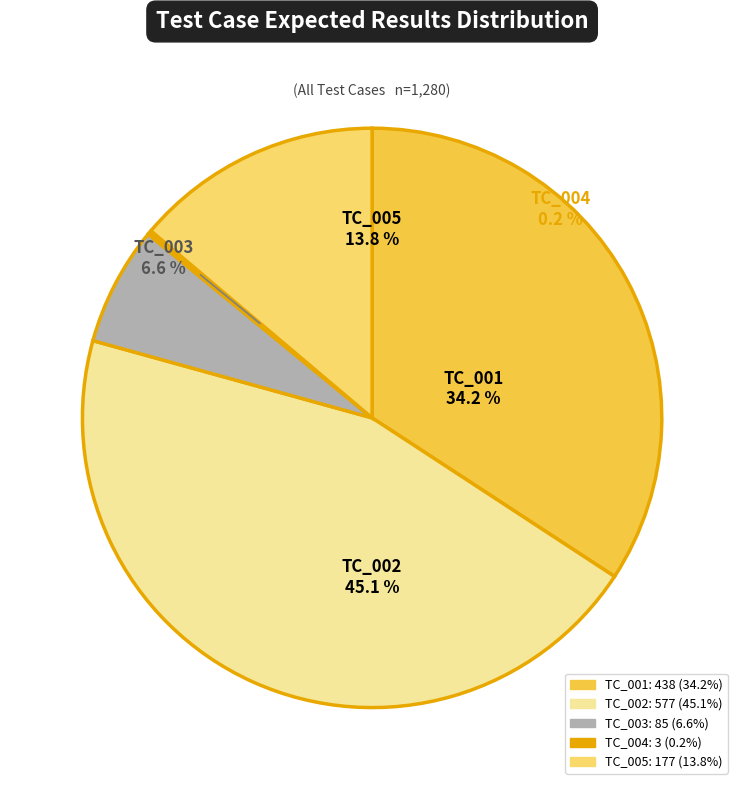

Approximately how many times larger is the value at TC_005 compared to TC_004?

59.0